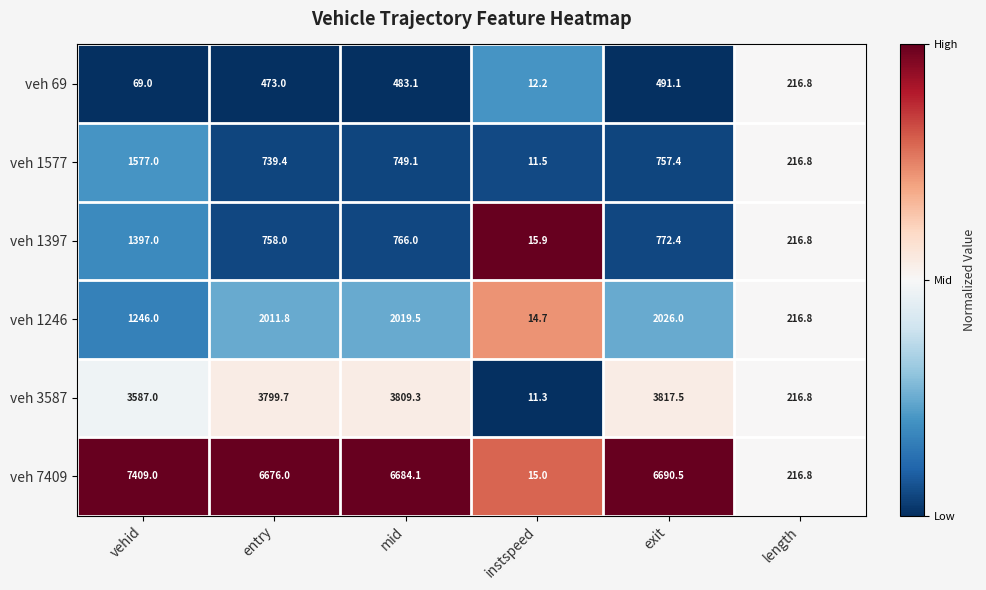

What is the sum of the veh 69 values at vehid and entry?

542.0